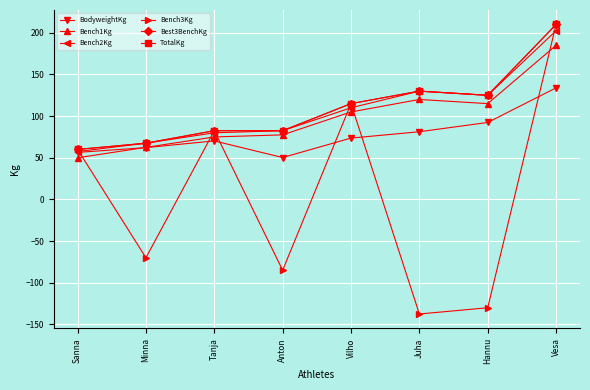

Rank the categories by TotalKg value from lowest to highest.

Sanna, Minna, Tanja, Anton, Vilho, Hannu, Juha, Vesa